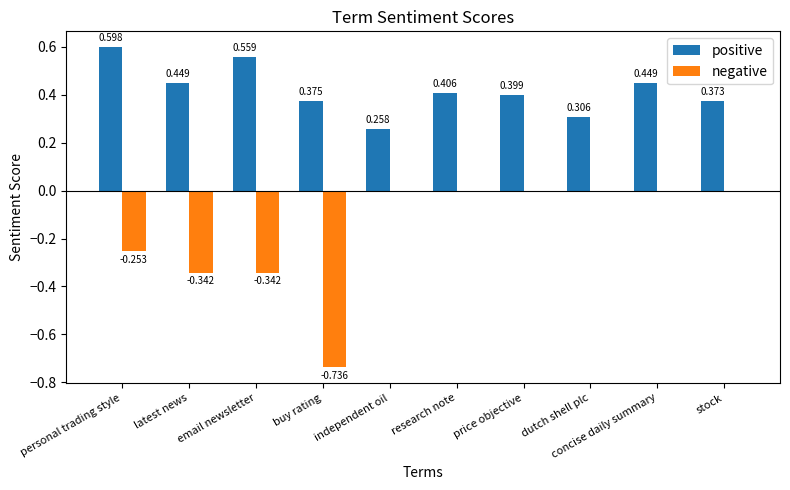

Which series changed the most between research note and price objective?

positive